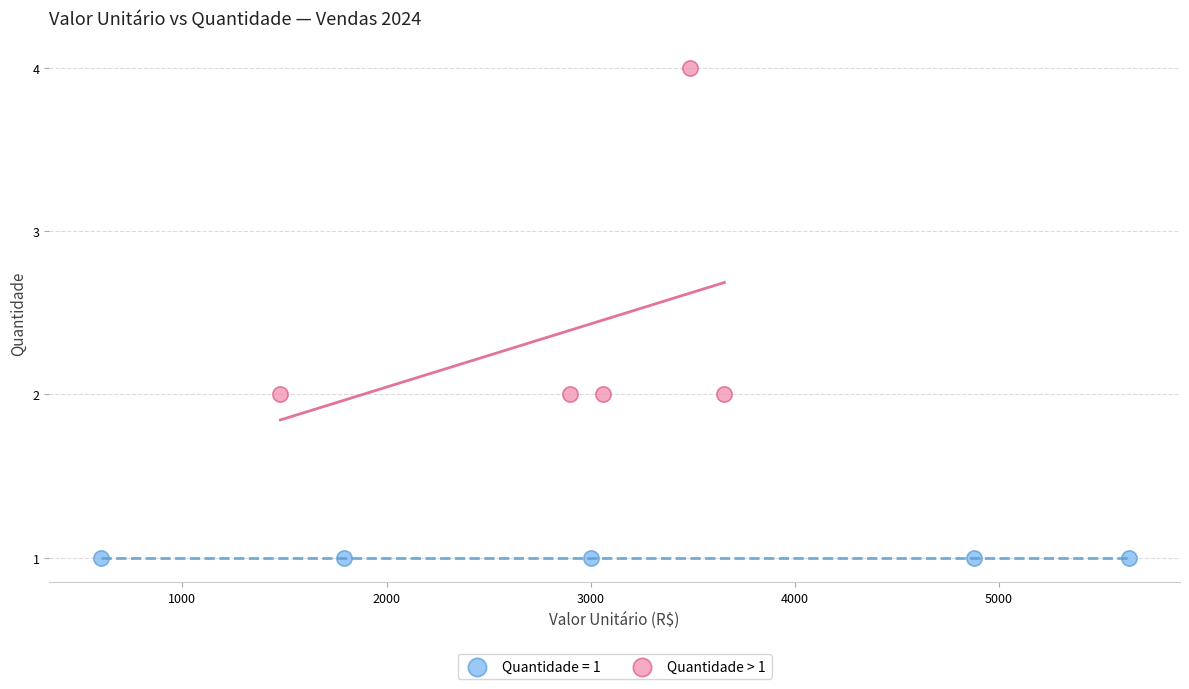

Which series reaches the maximum Y coordinate?

Quantidade > 1